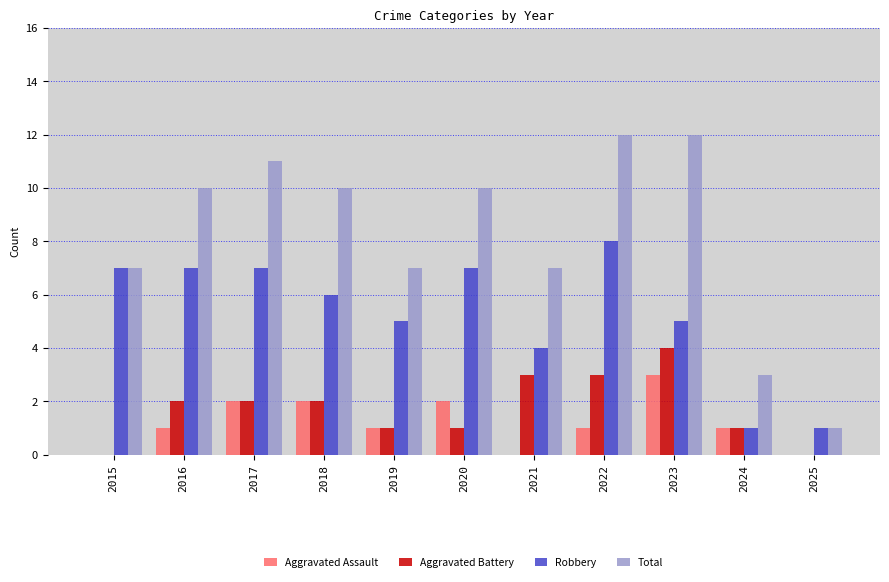

Reading right to left, extract all data points from this chart.

Aggravated Assault: 0	1	3	1	0	2	1	2	2	1	0
Aggravated Battery: 0	1	4	3	3	1	1	2	2	2	0
Robbery: 1	1	5	8	4	7	5	6	7	7	7
Total: 1	3	12	12	7	10	7	10	11	10	7